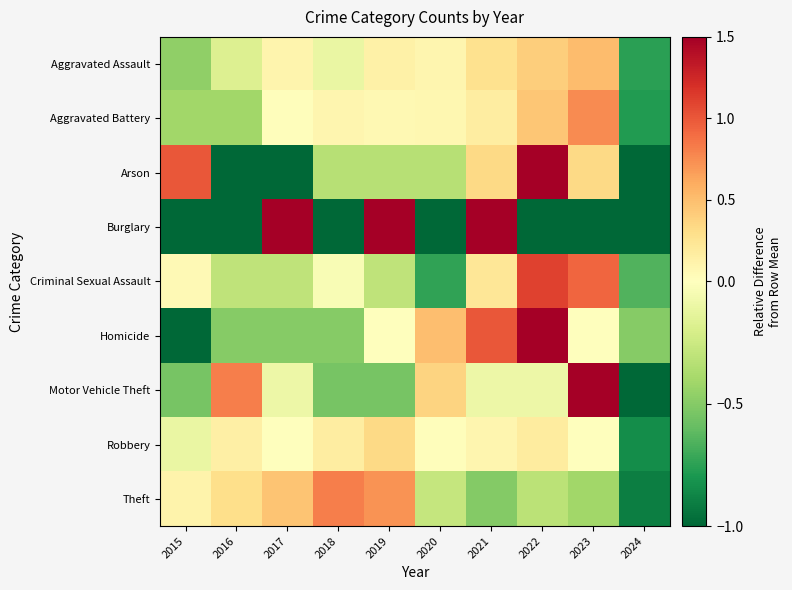

What is the total value across all series at 2019?

1.6